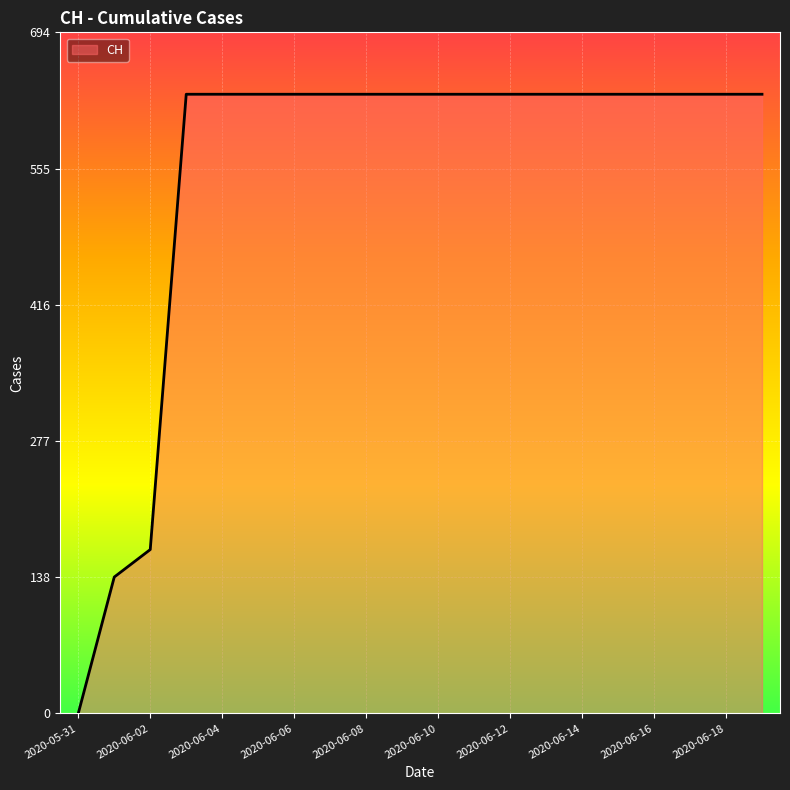

What is the difference between the maximum and minimum values?

631